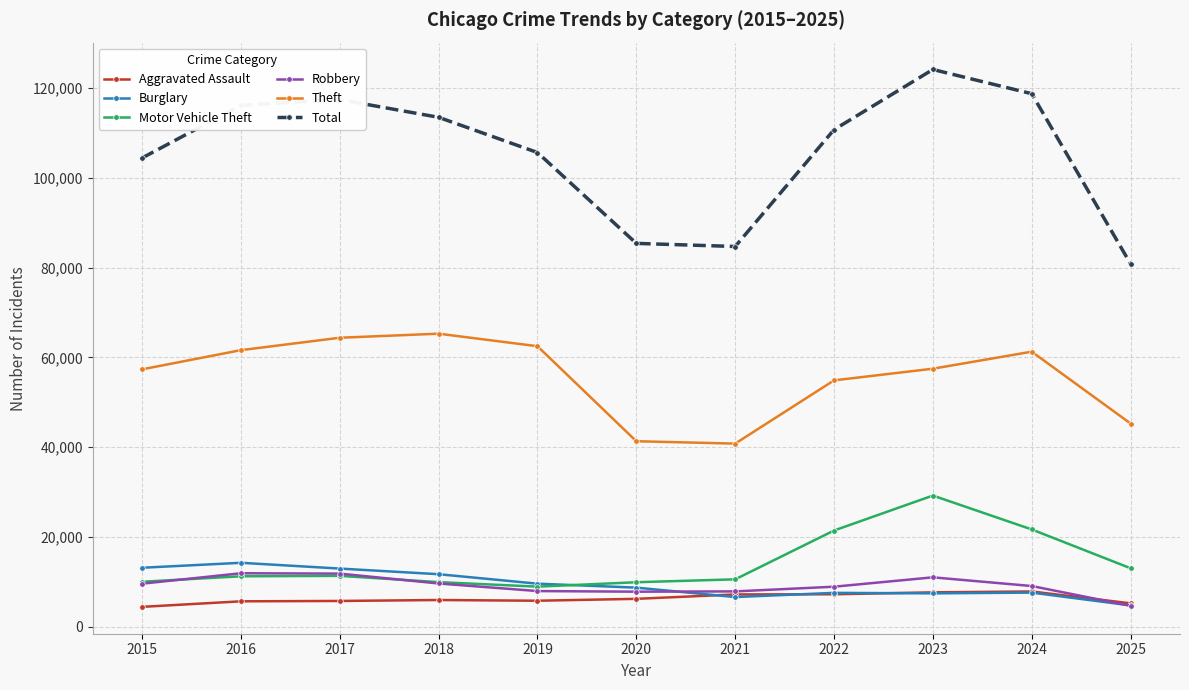

After their last crossing, which series has the higher values: Motor Vehicle Theft or Burglary?

Motor Vehicle Theft